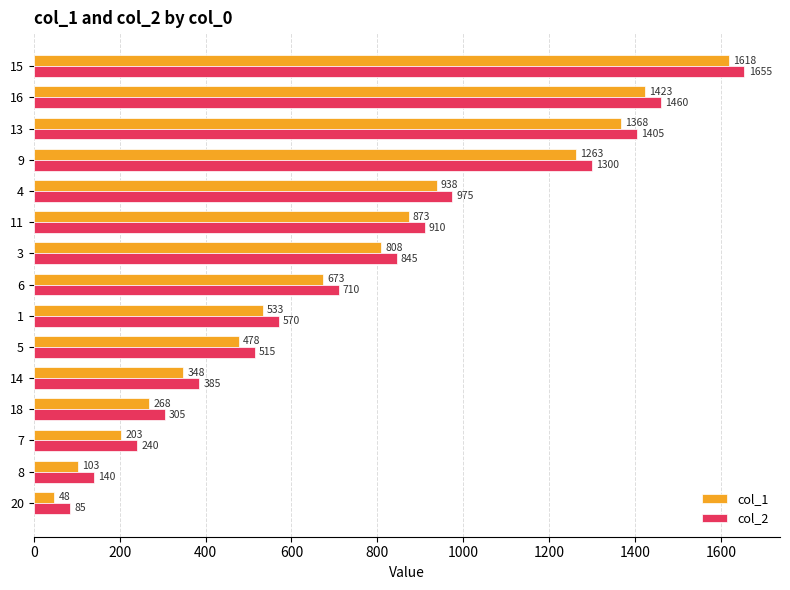

What is the sum of all col_1 values?

10945